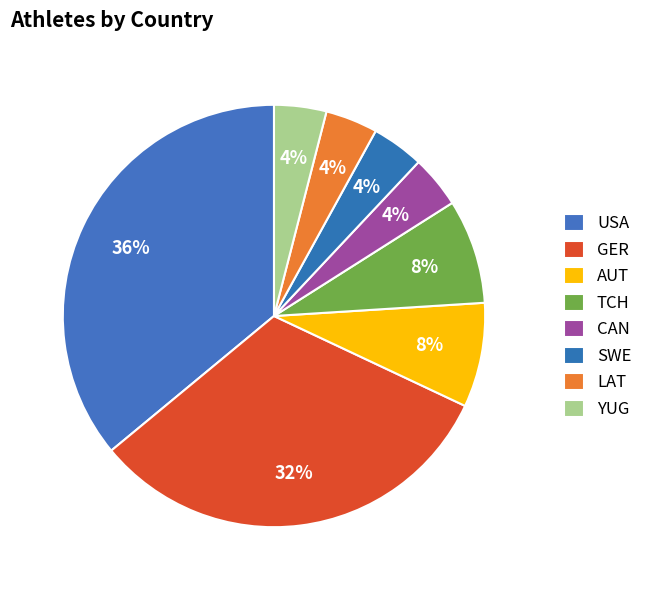

Count the number of slices in the pie.

8